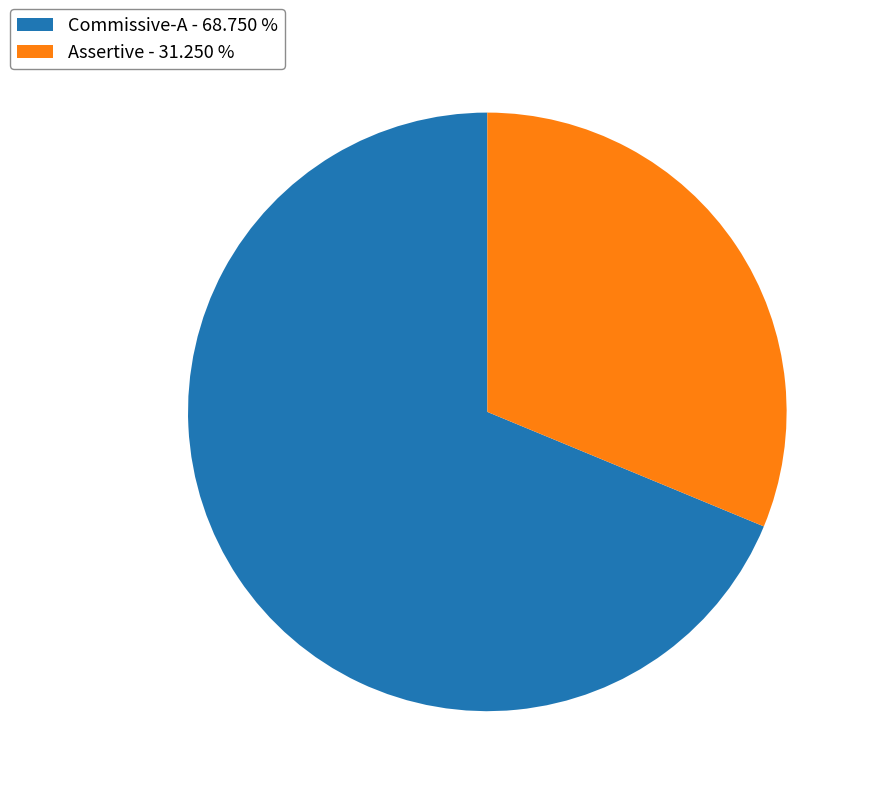

Which category accounts for the majority?

Commissive-A